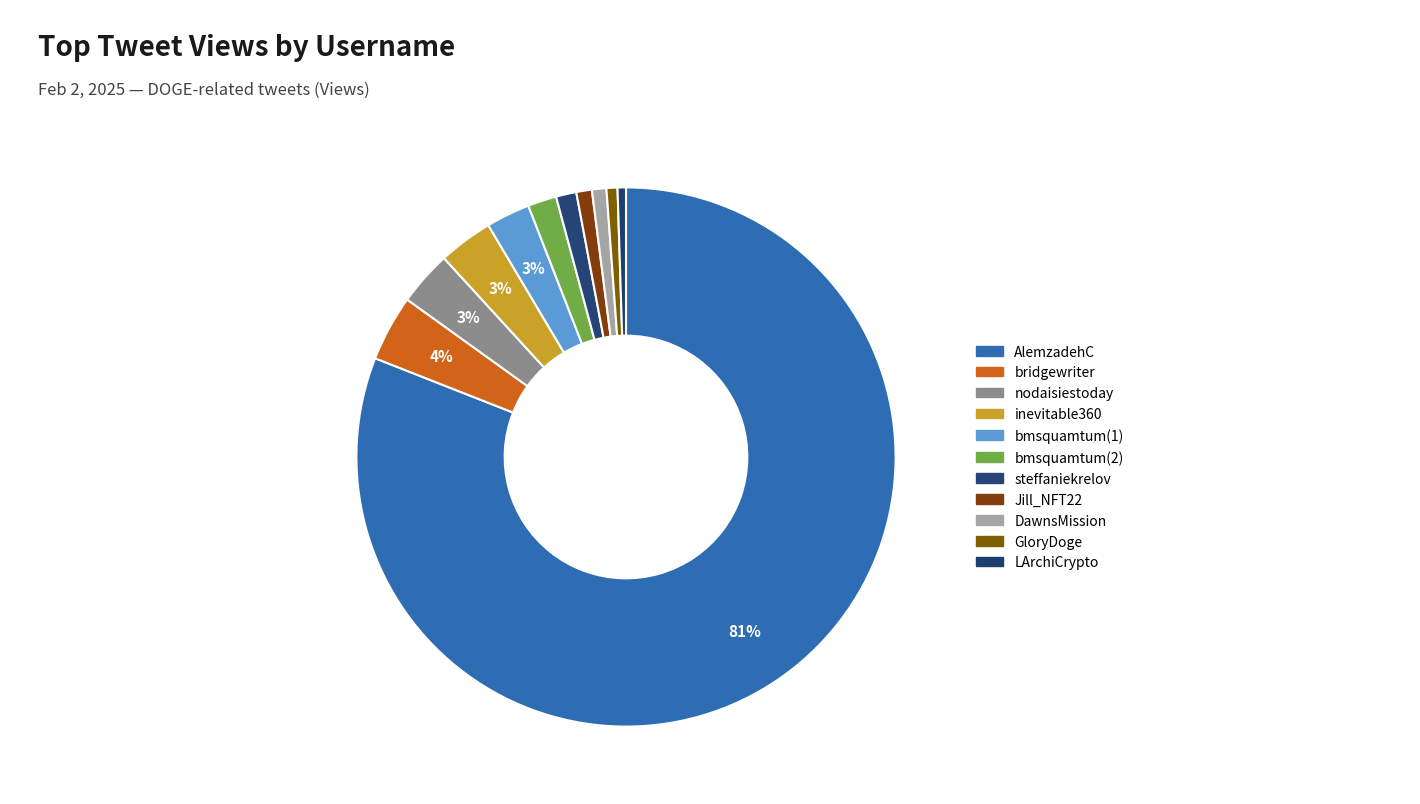

Count the number of slices in the pie.

11